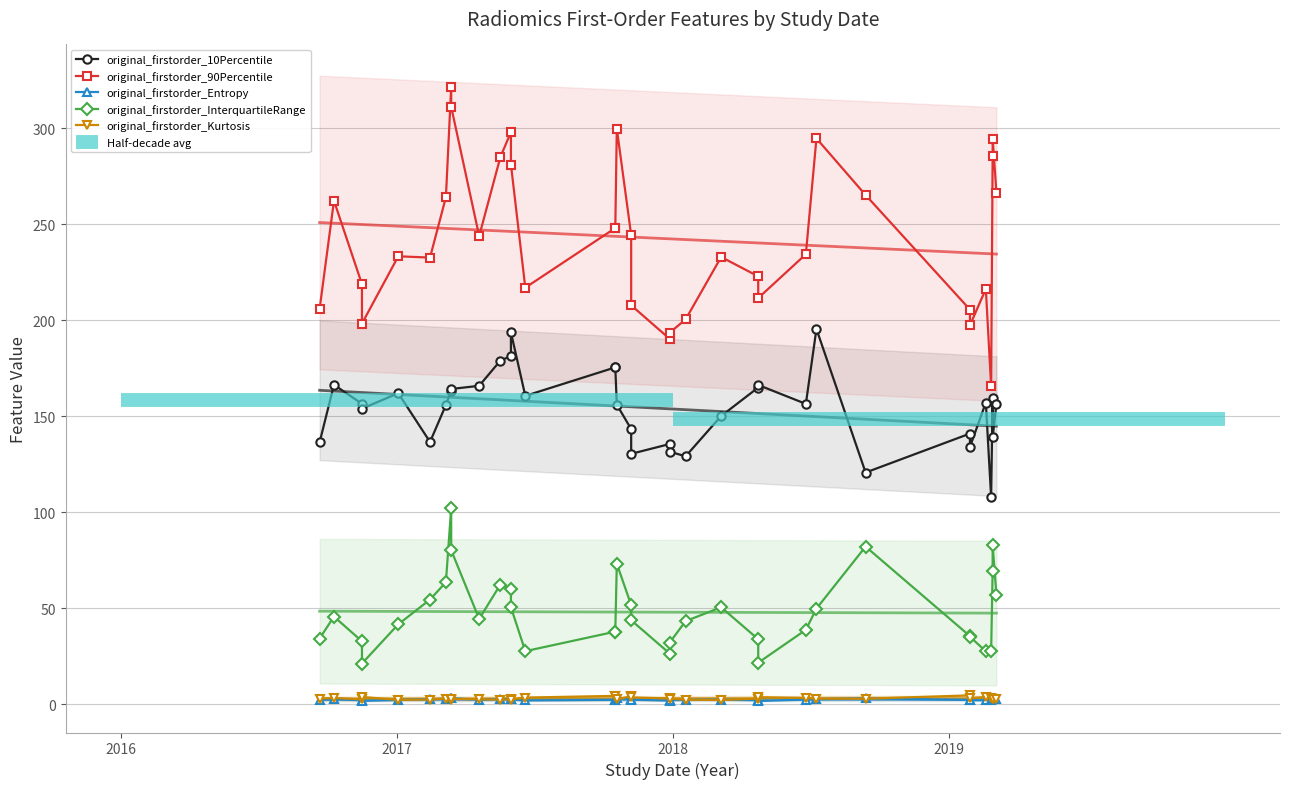

What is the minimum value shown in the chart?

1.6